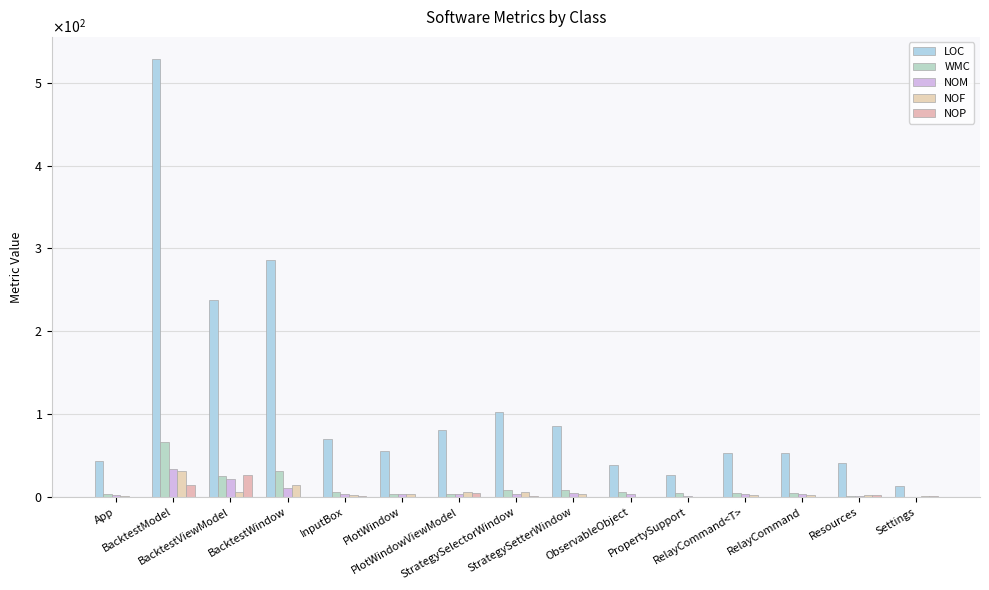

What is the sum of all NOP values?

52